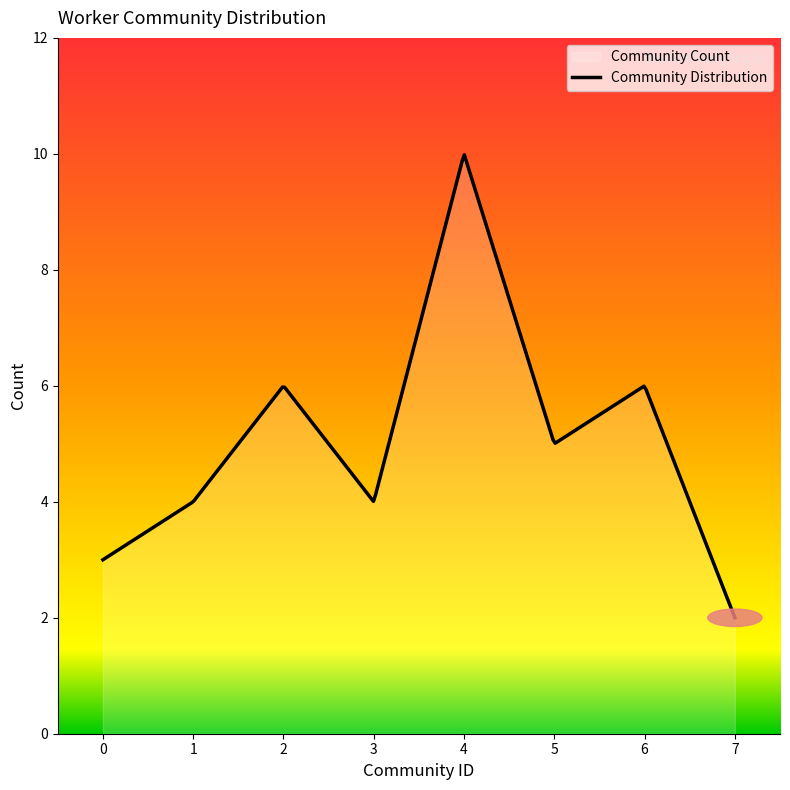

What is the average value?

5.3